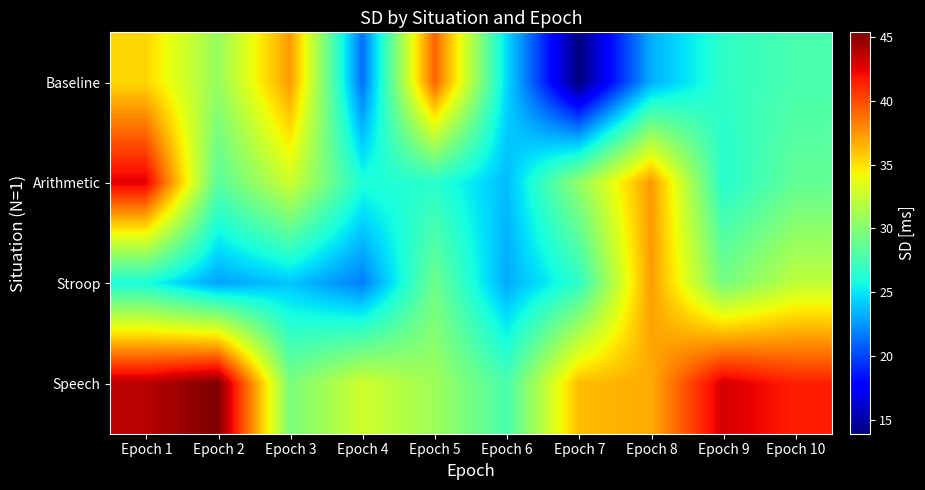

Which series changed the most between Epoch 3 and Epoch 6?

Baseline